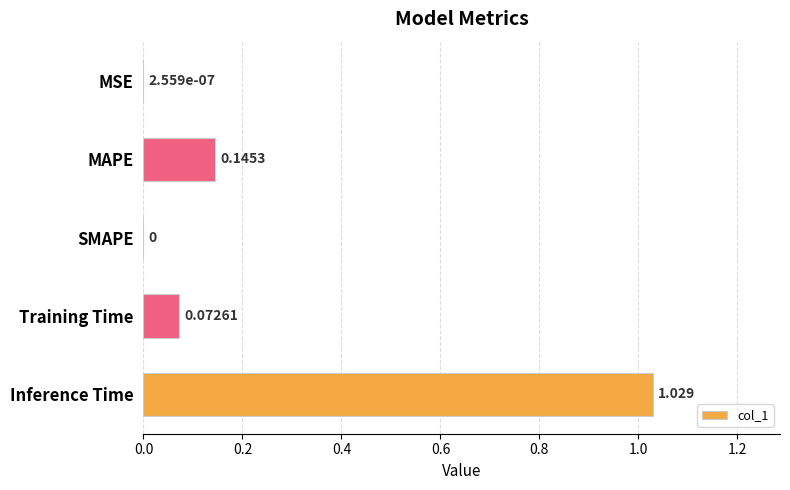

Which category has the highest value across all series?

Inference Time